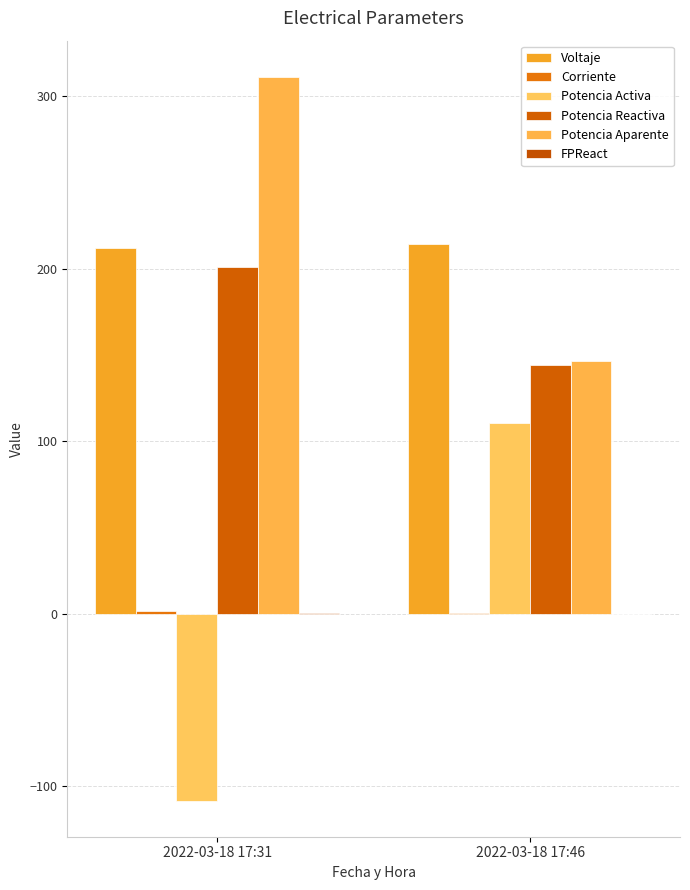

What is the greatest value displayed?

311.3